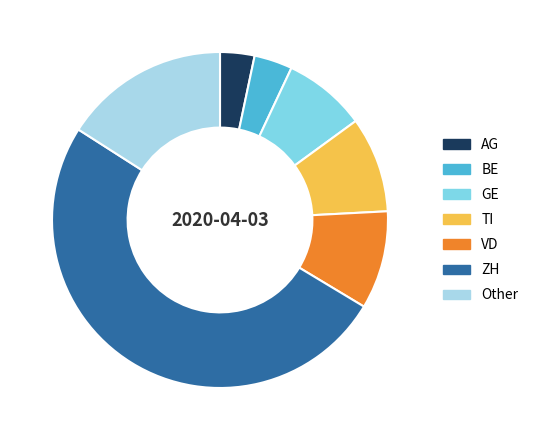

Count the number of slices in the pie.

7